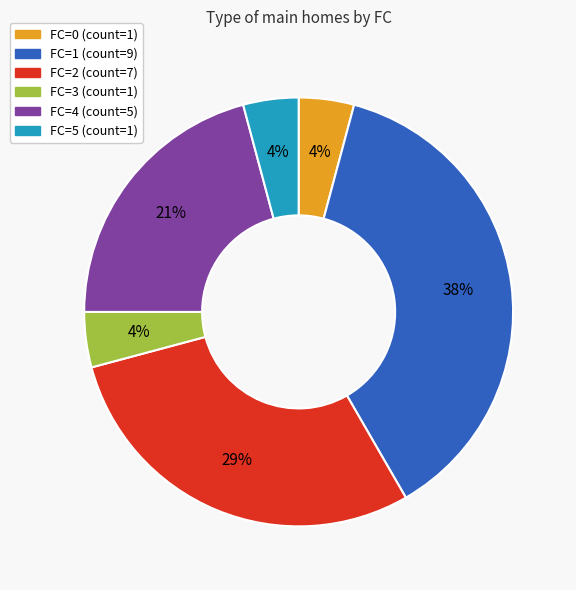

To the nearest percent, what portion does FC=0 represent?

4%